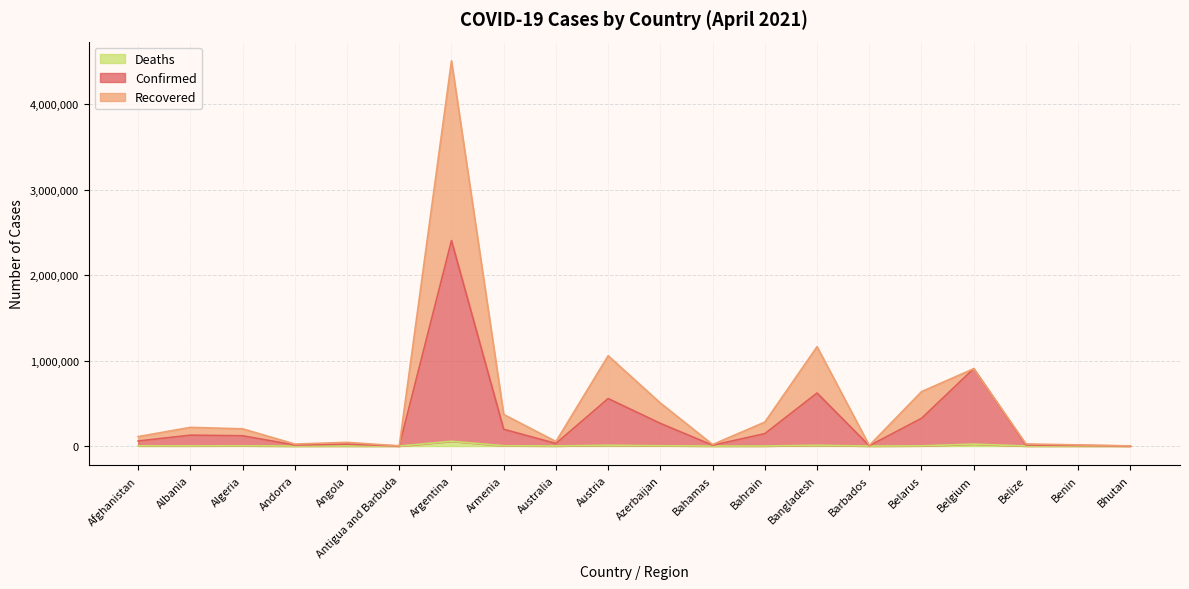

What is the difference between the maximum and minimum values in the Deaths series?

55857